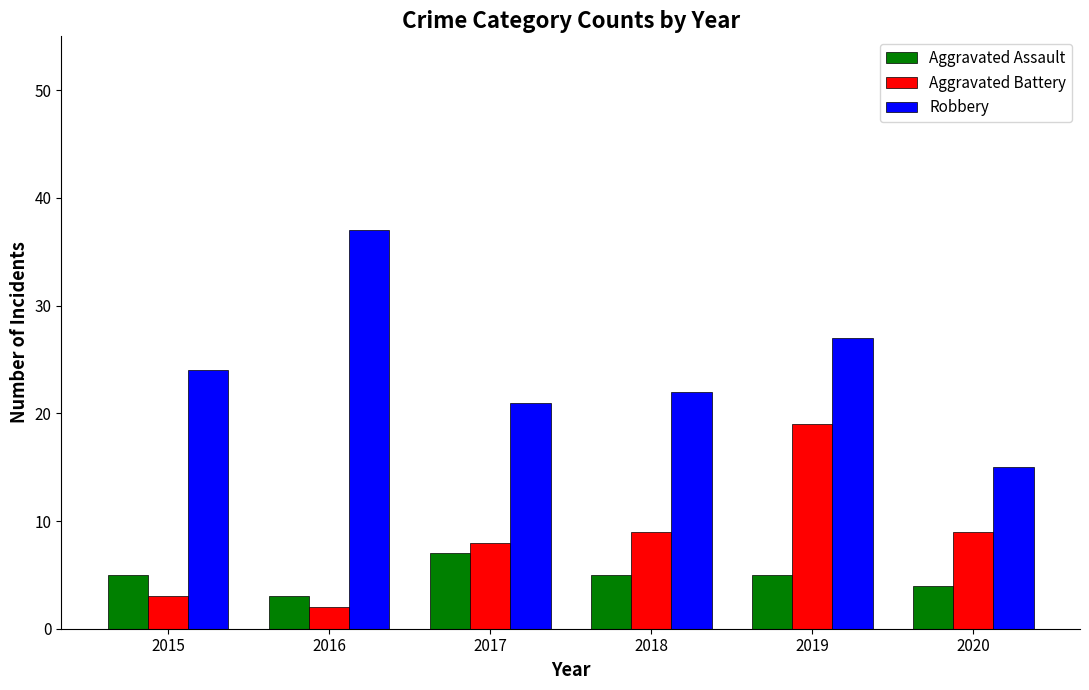

Rank the series by their average value, from highest to lowest.

Robbery, Aggravated Battery, Aggravated Assault